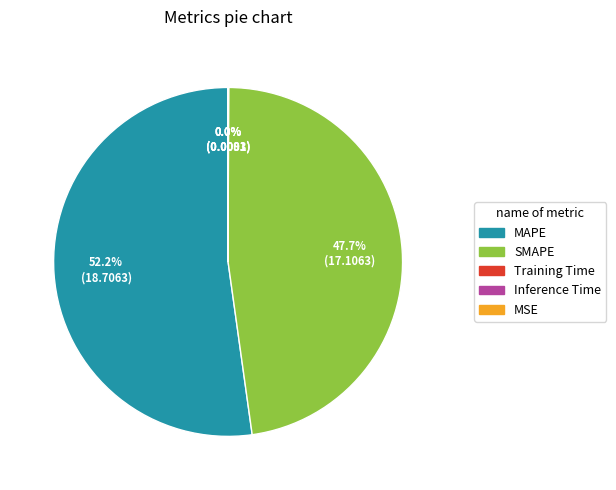

Which category accounts for the majority?

MAPE